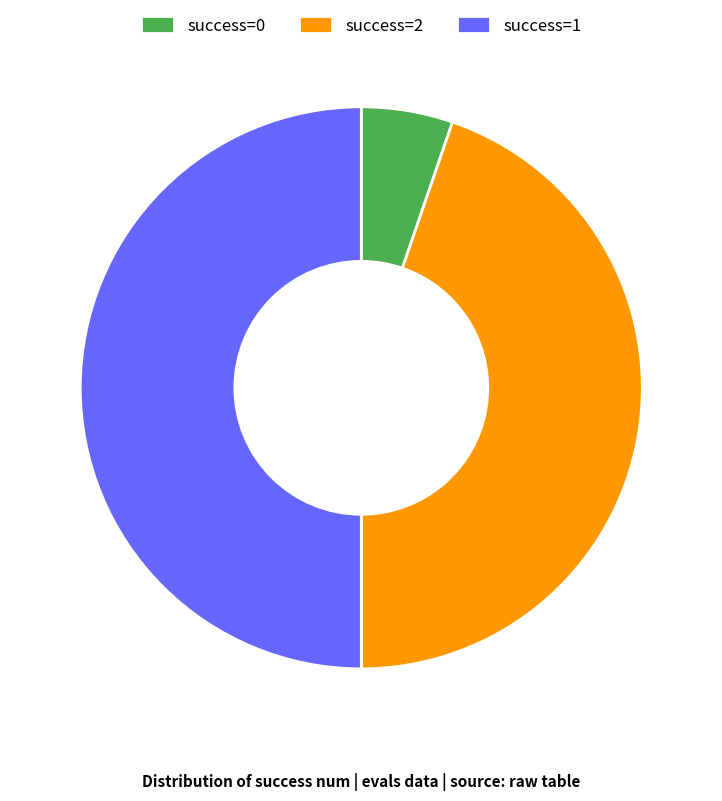

Is success=2 the majority of the pie?

No